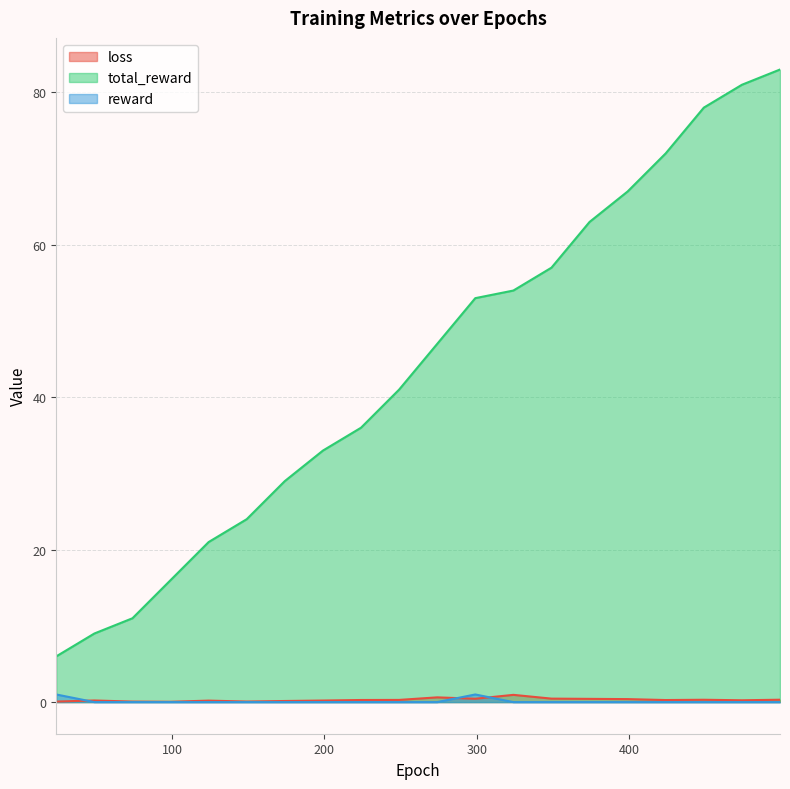

True or false: total_reward and loss intersect in this chart.

False